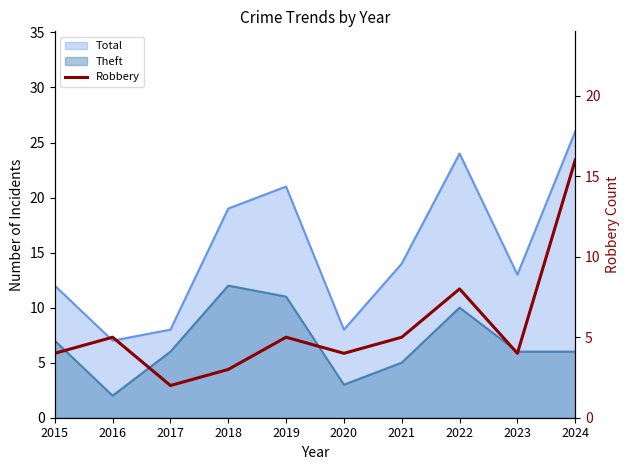

True or false: the data has more than 2 interior local peaks.

True